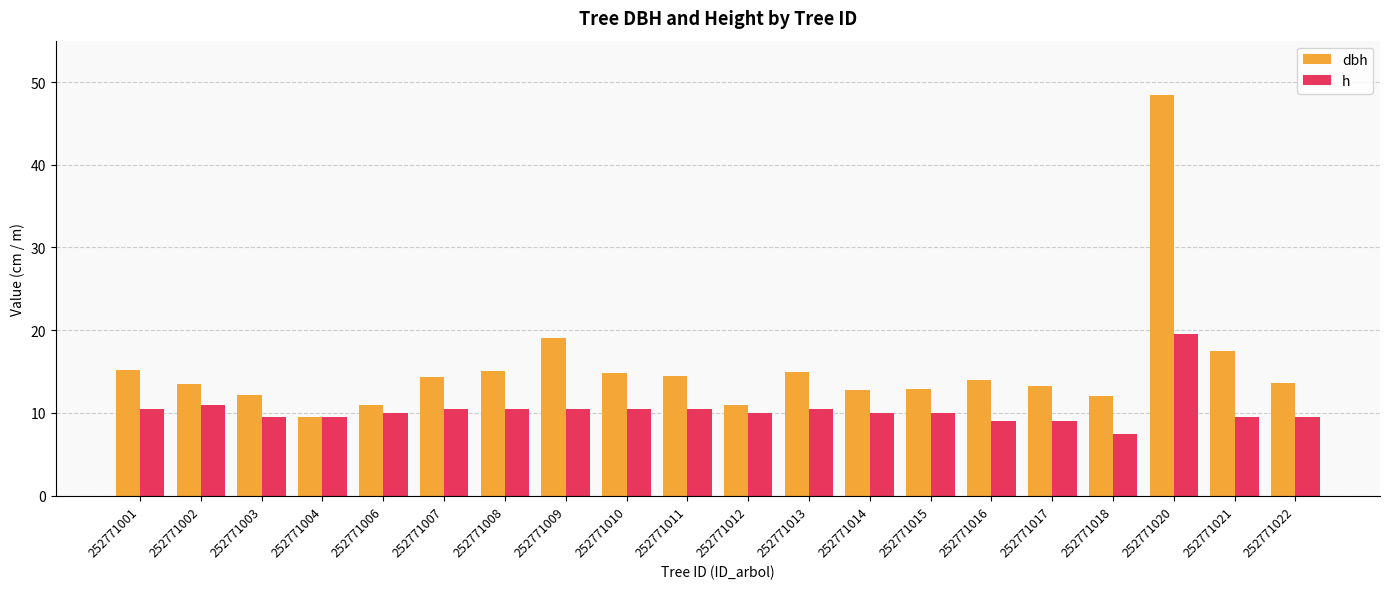

What is the value of the h bar at the 8th from the left?

10.5